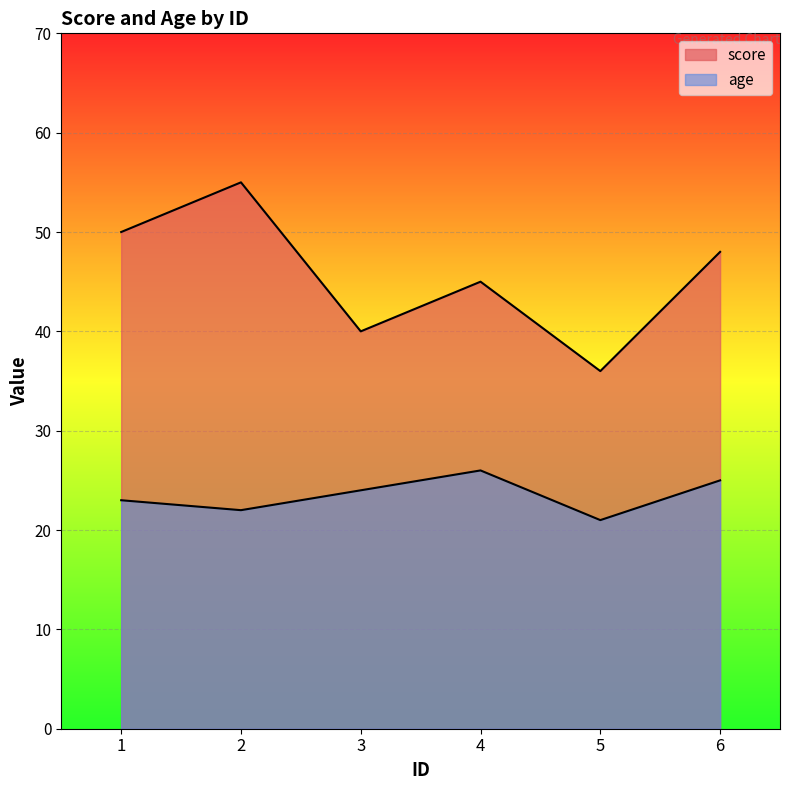

True or false: score and age cross at least once.

False